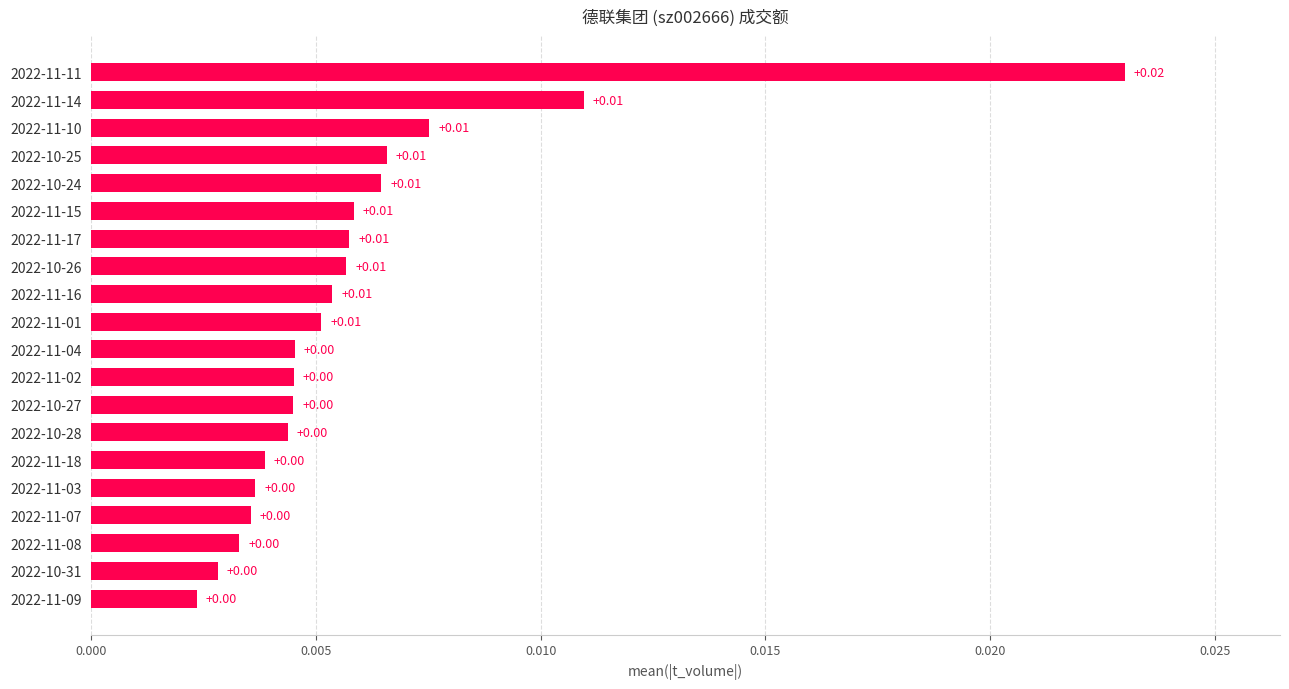

Between 2022-11-03 and 2022-10-24, which is larger?

2022-10-24